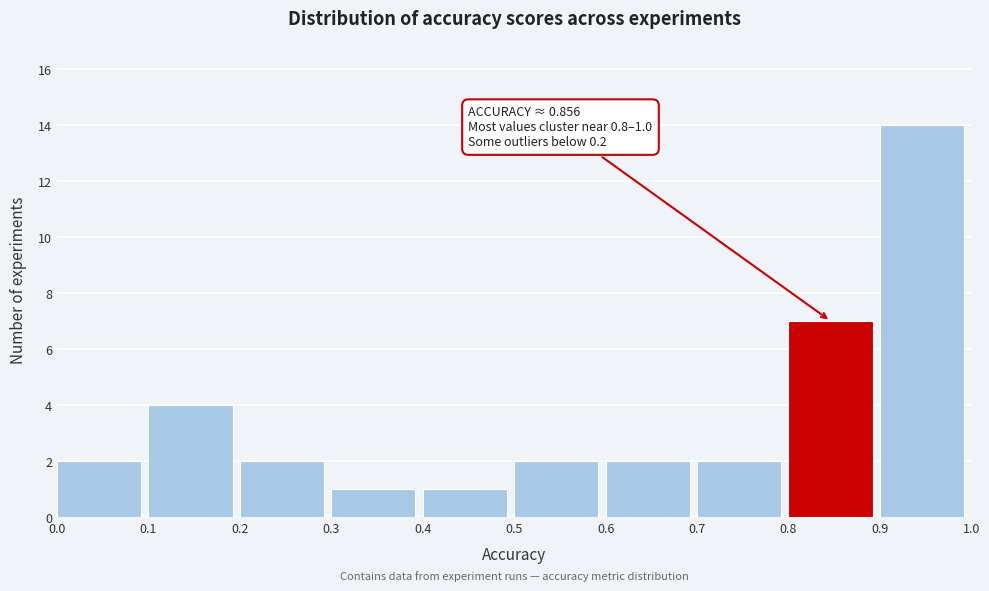

Which range on the x-axis has the tallest bar?

0.9 to 1.0